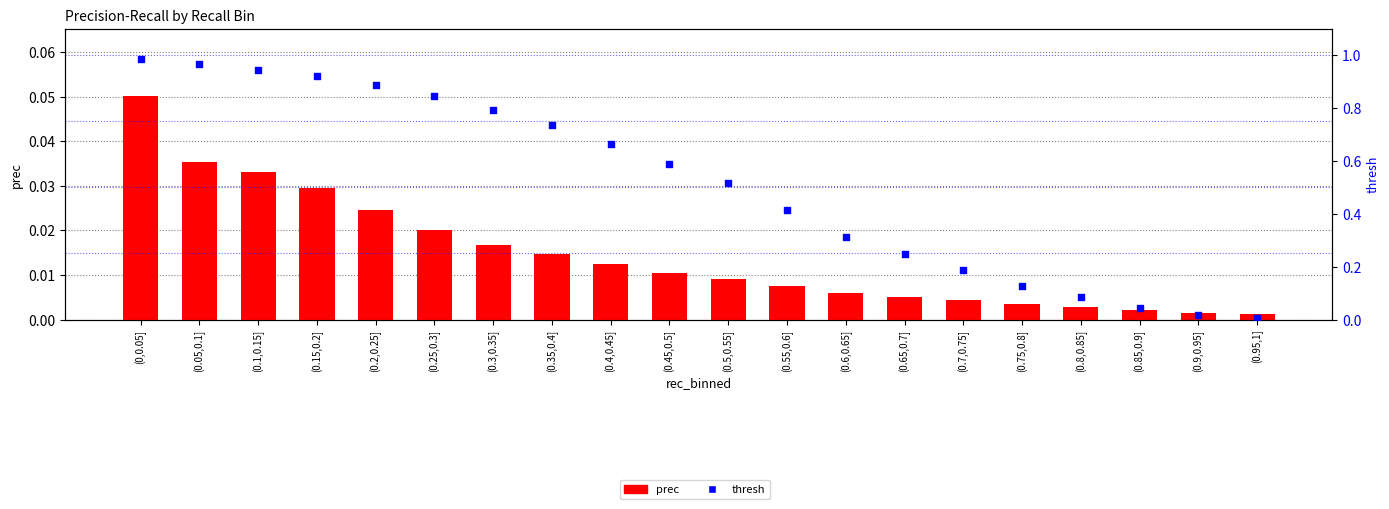

At which category is the sum across all series the highest?

(0,0.05]